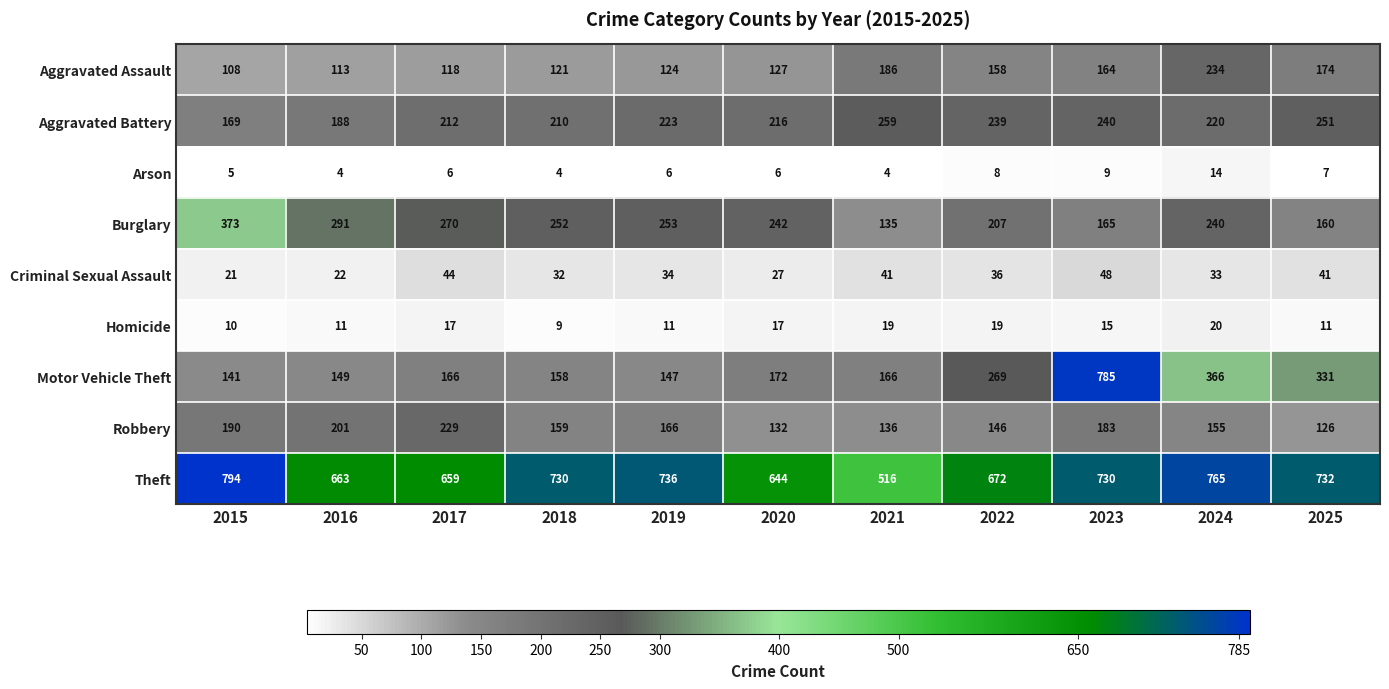

What is the total value across all series at 2024?

2047